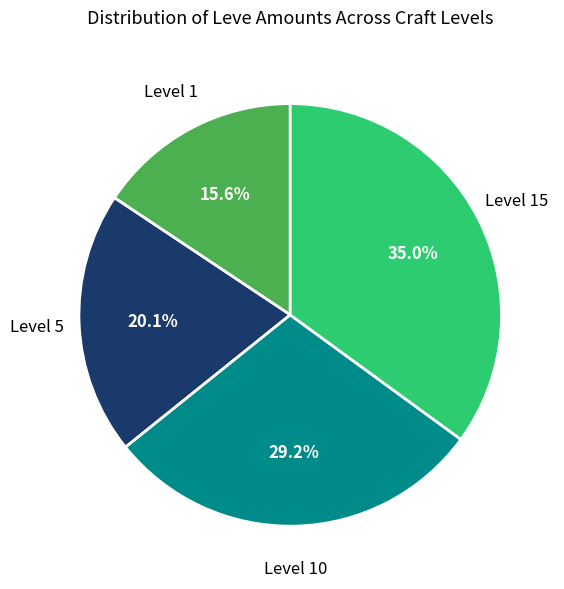

Does any single category account for the majority?

No